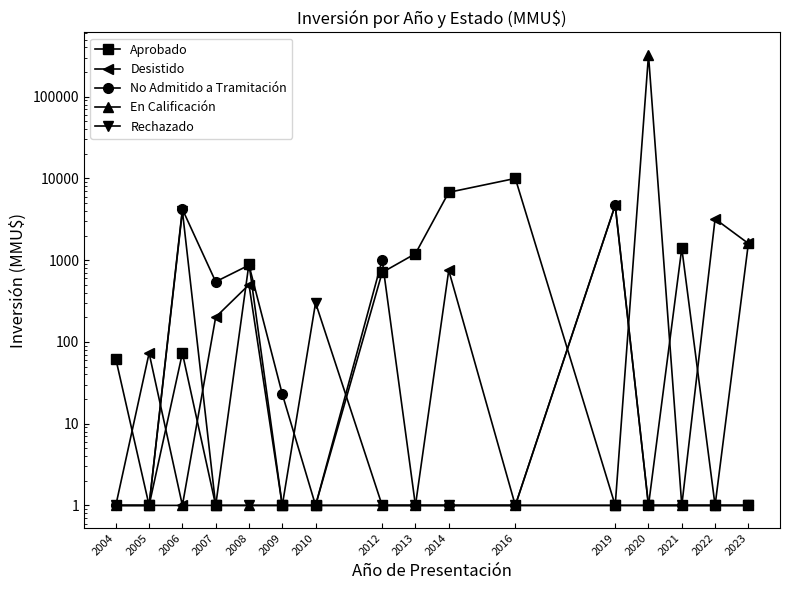

Which series has the largest total across all categories?

En Calificación